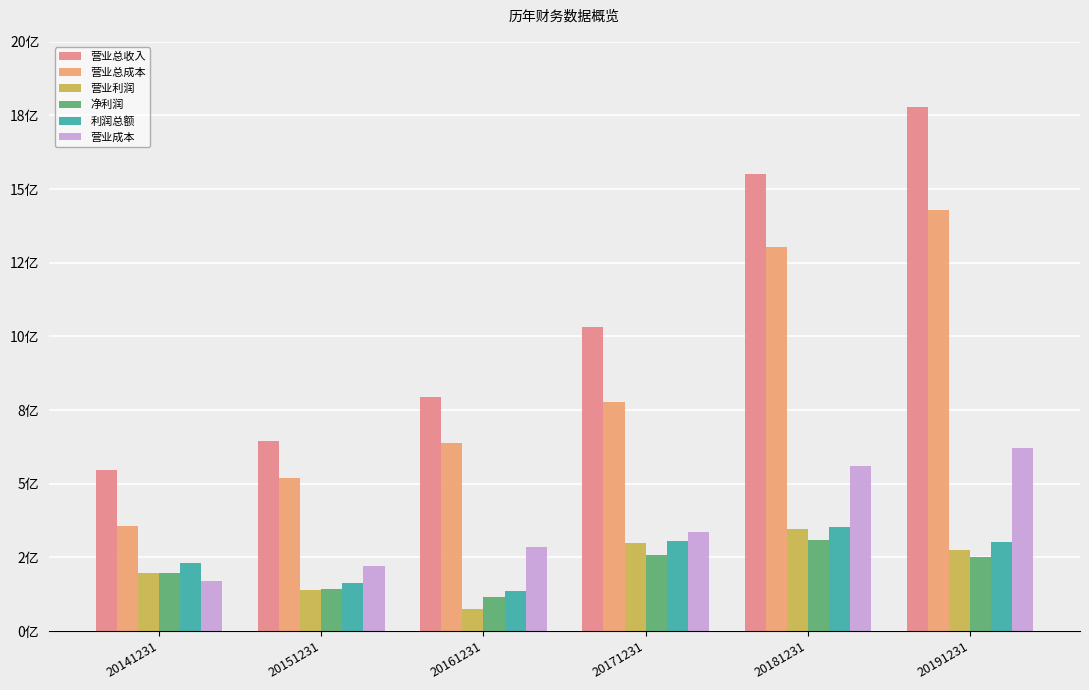

What is the difference between the maximum and minimum values in the 营业利润 series?

271715719.1